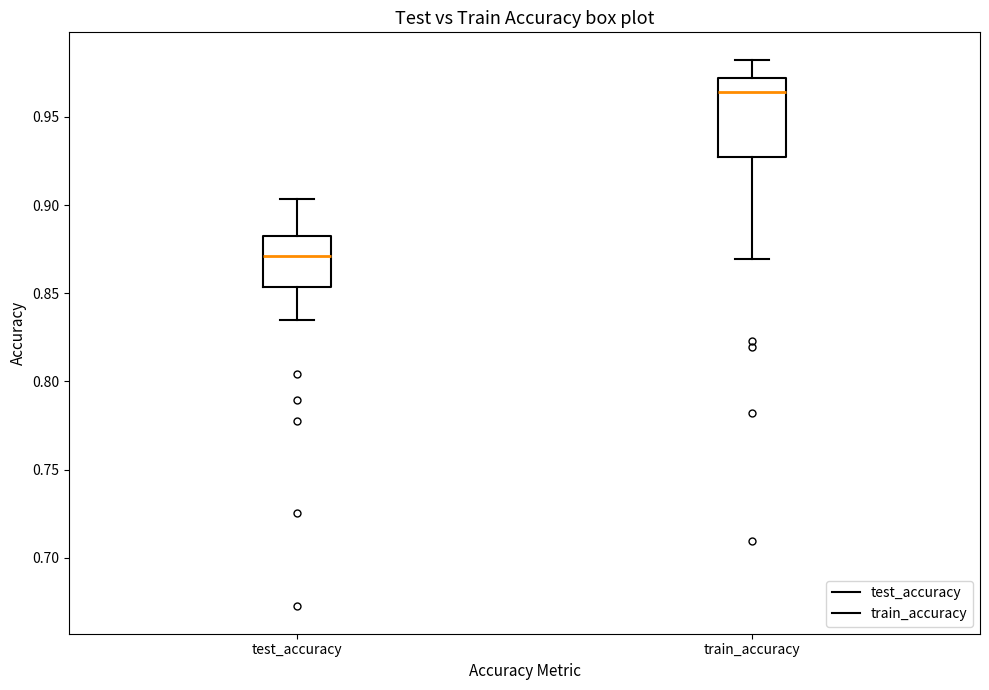

Reading left to right, transcribe this box plot: for each box, give where its median line is, the range the box spans, and where its two whiskers end, as read against the y-axis. The values are not printed on the chart, so give them approximately, as read against the axis.

test_accuracy: median 0.870, box 0.855 to 0.880, whiskers 0.835 to 0.905
train_accuracy: median 0.965, box 0.925 to 0.970, whiskers 0.870 to 0.980